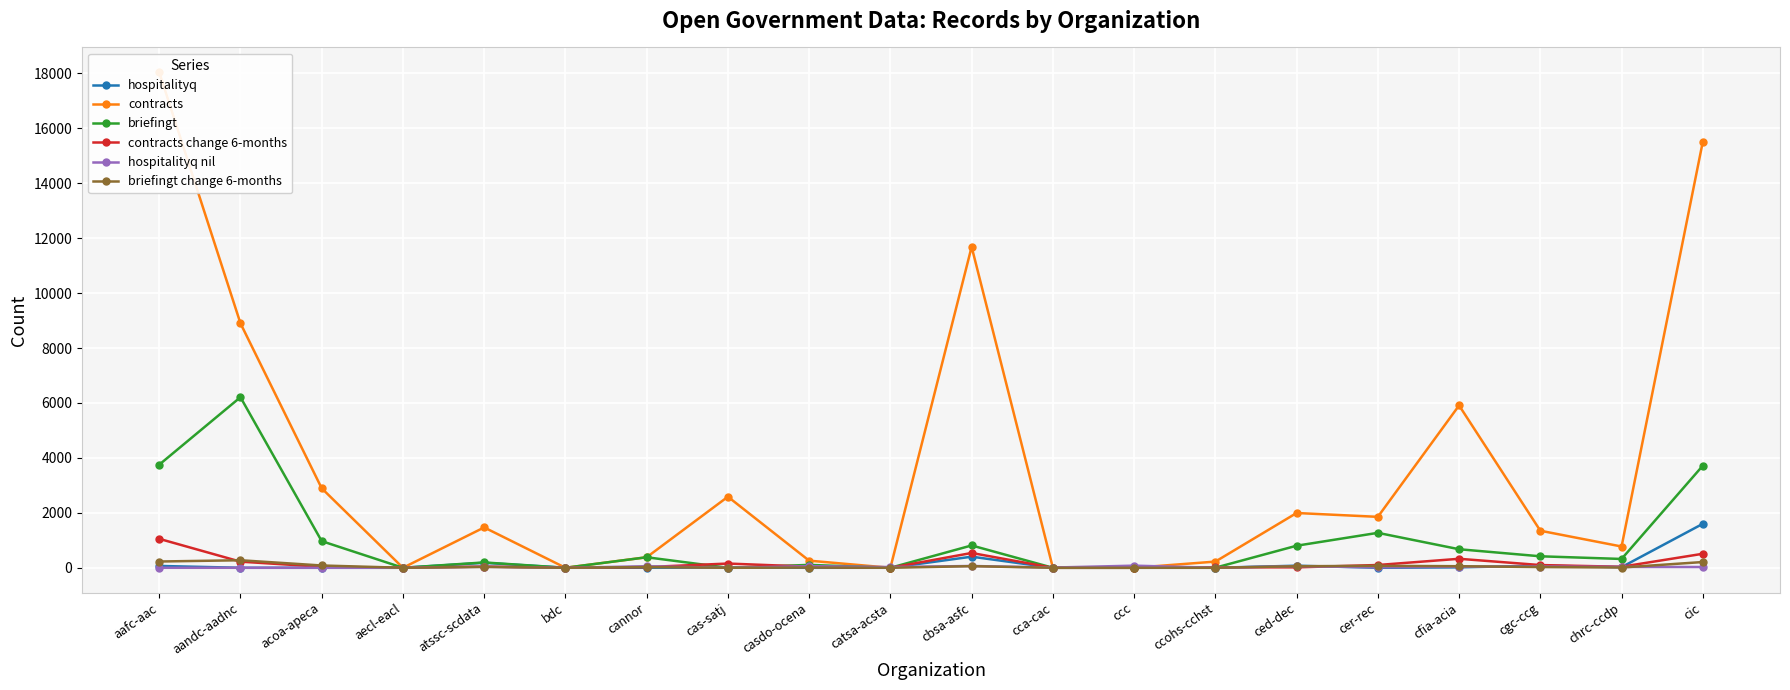

True or false: hospitalityq nil has a value of 58 at atssc-scdata.

False